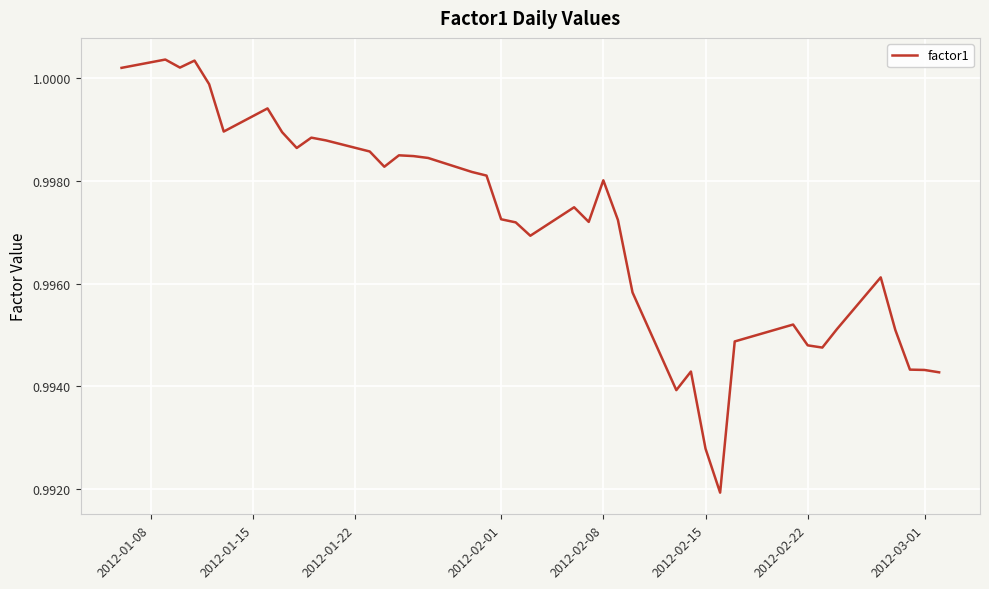

Does the chart have visible grid lines?

Yes